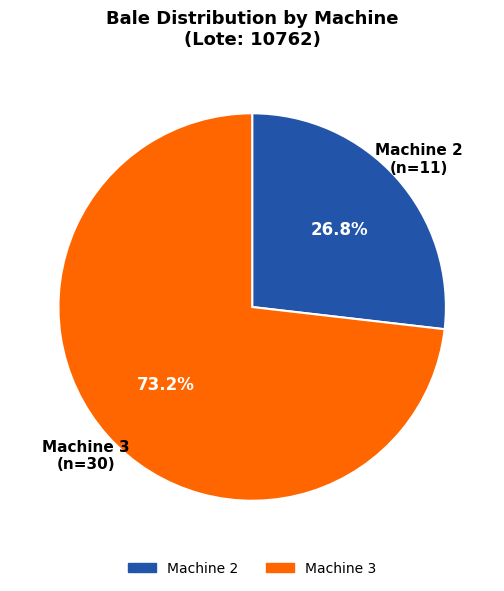

Count the number of slices in the pie.

2